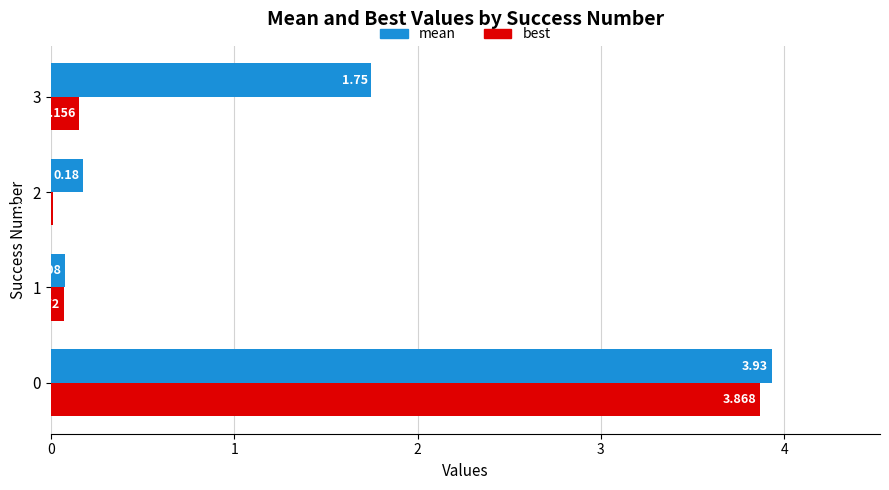

How many data points in mean are above 1?

2